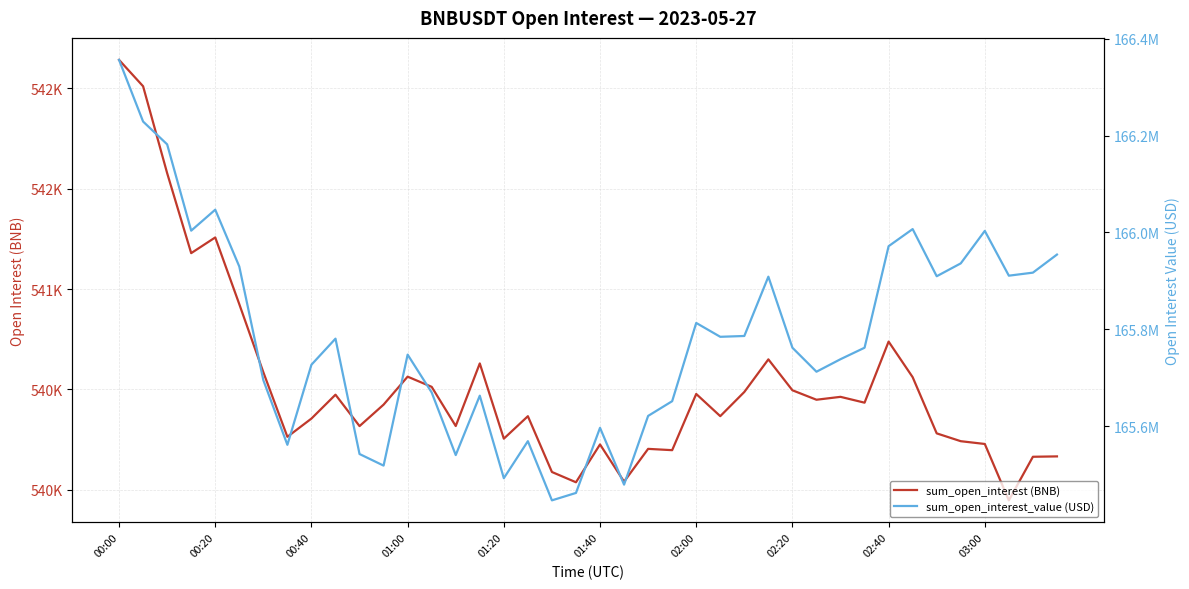

The value of sum_open_interest_value (USD) at 38 is 165916857.2. True or false?

True